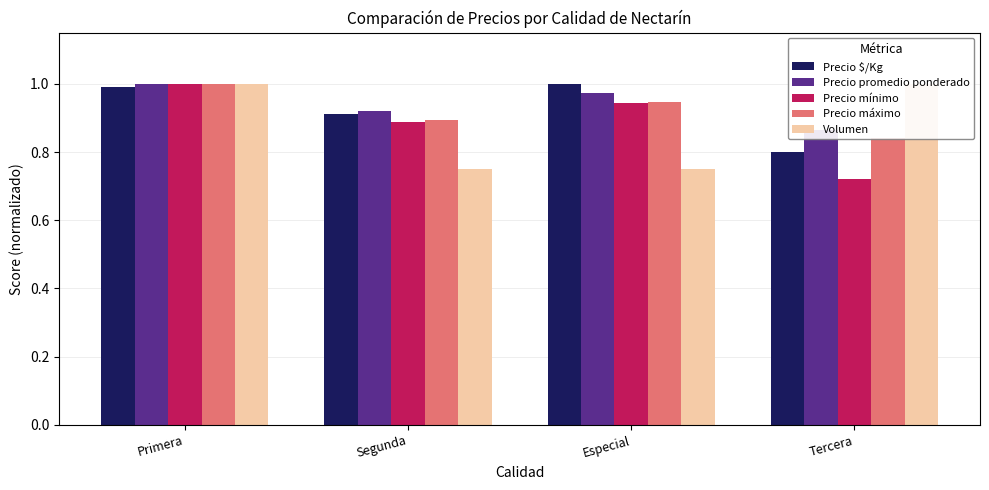

At which category does the chart reach its minimum across all series?

Tercera